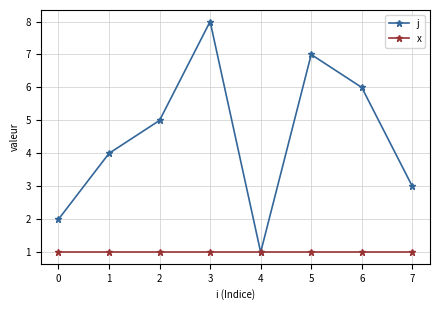

What is the smallest value displayed?

1